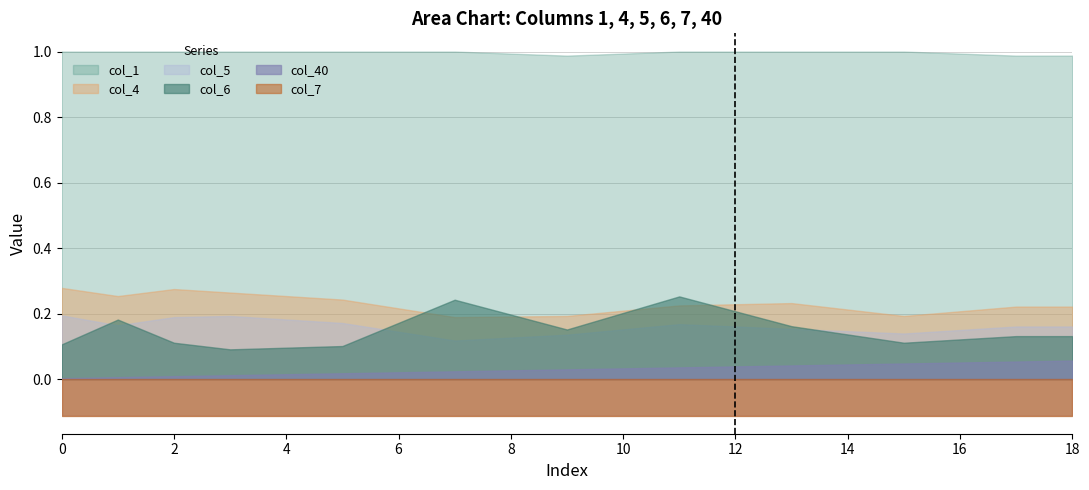

What is the value of the col_1 point at the 16th from the left?

1.0